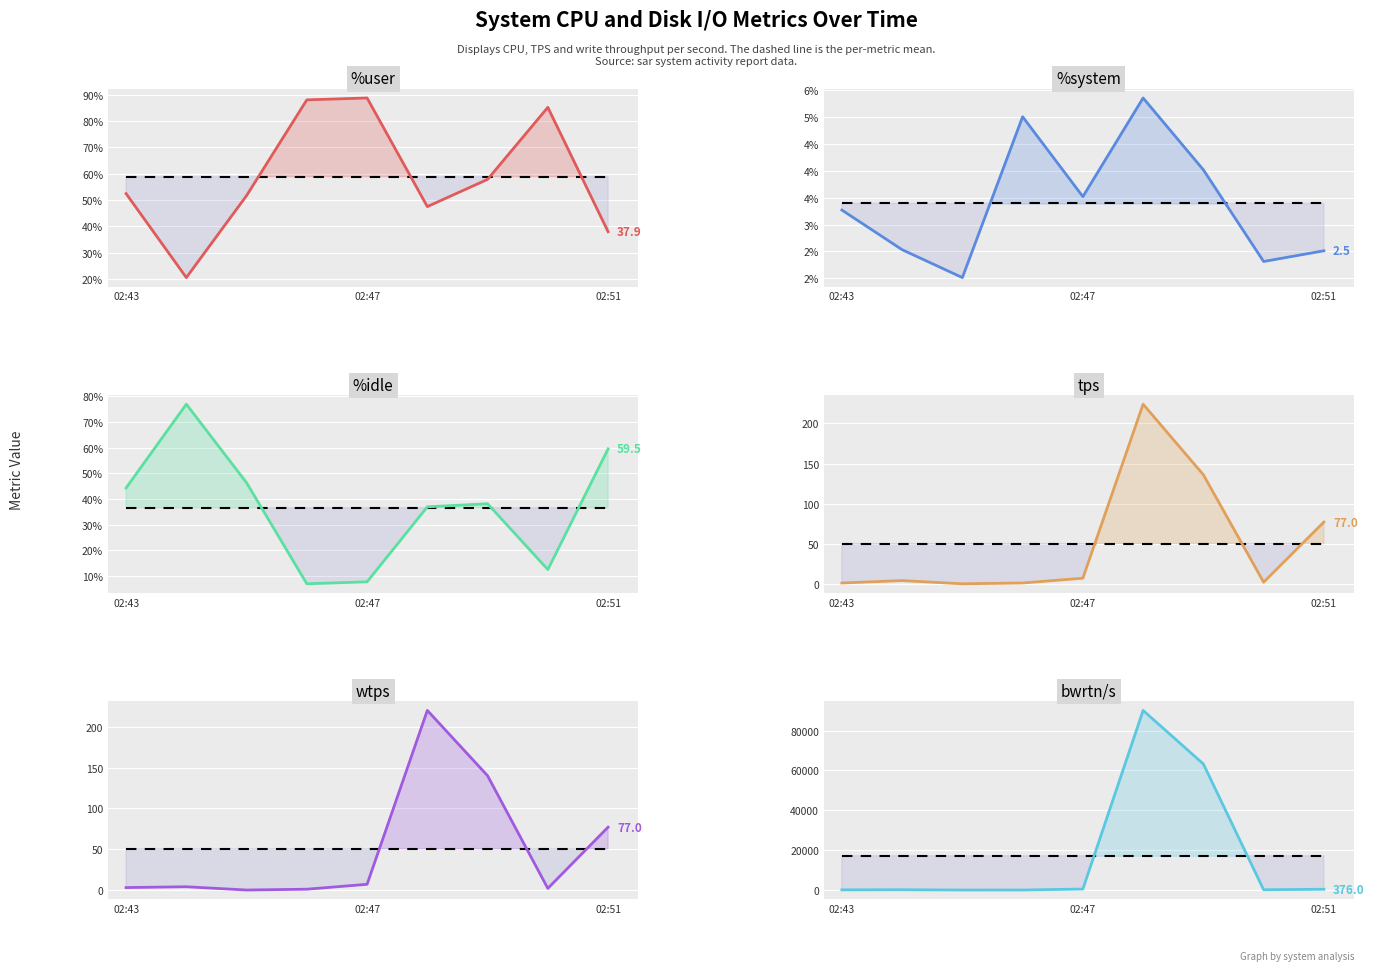

Reading left to right, list all the values displayed in this chart.

%user: 52.4	20.5	51.6	88.0	88.7	47.5	57.8	85.1	37.9
%system: 3.3	2.5	2.0	5.0	3.5	5.4	4.0	2.3	2.5
%idle: 44.3	77.0	46.4	7.0	7.8	37.0	38.2	12.6	59.5
tps: 1.0	4.0	0.0	1.0	7.0	224.0	136.0	2.0	77.0
wtps: 3.0	4.0	0.0	1.0	7.0	220.0	140.0	2.0	77.0
bwrtn/s: 80.0	144.0	0.0	8.0	488.0	90112.0	63240.0	136.0	376.0